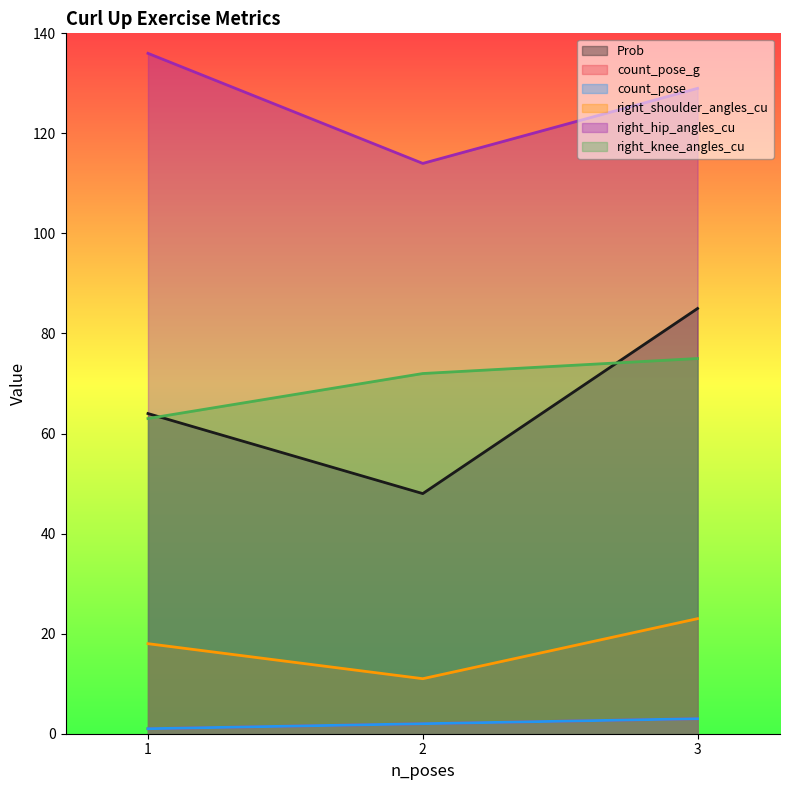

What is the difference between the maximum and minimum values in the right_shoulder_angles_cu series?

12